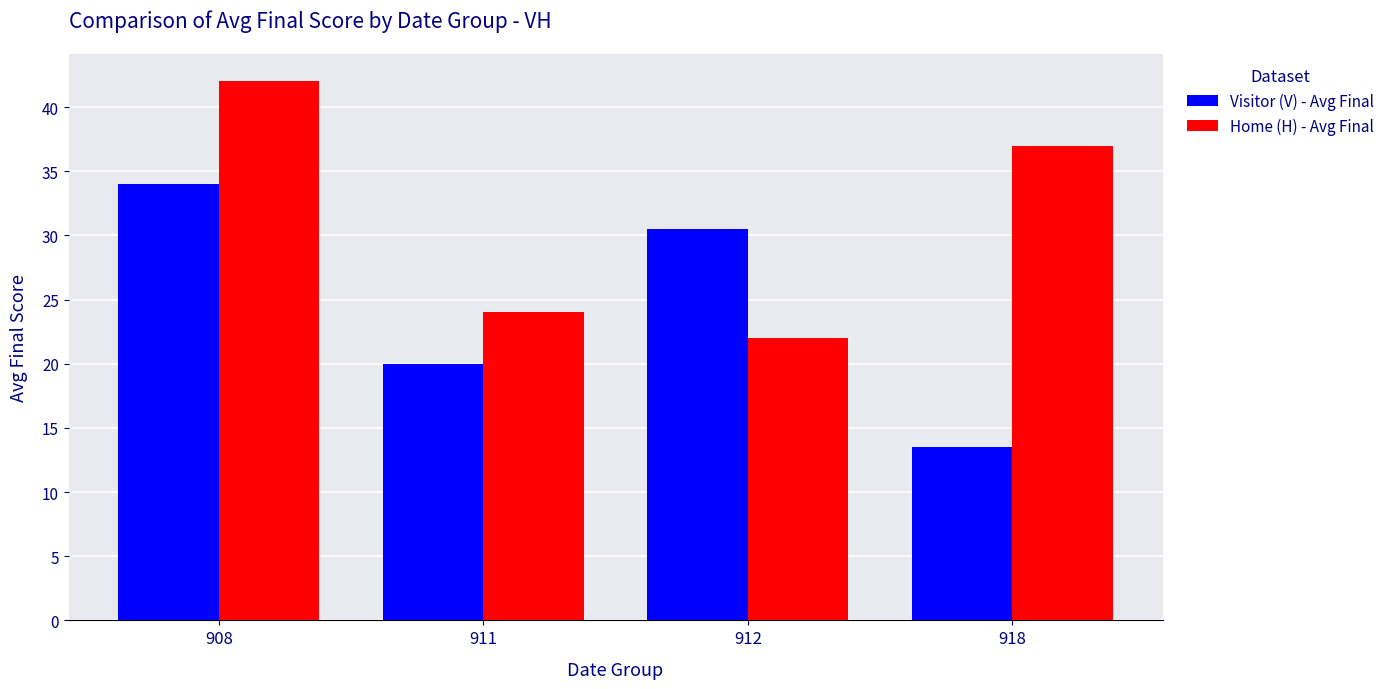

What is the difference between the Visitor (V) - Avg Final values at 912 and 908?

3.5